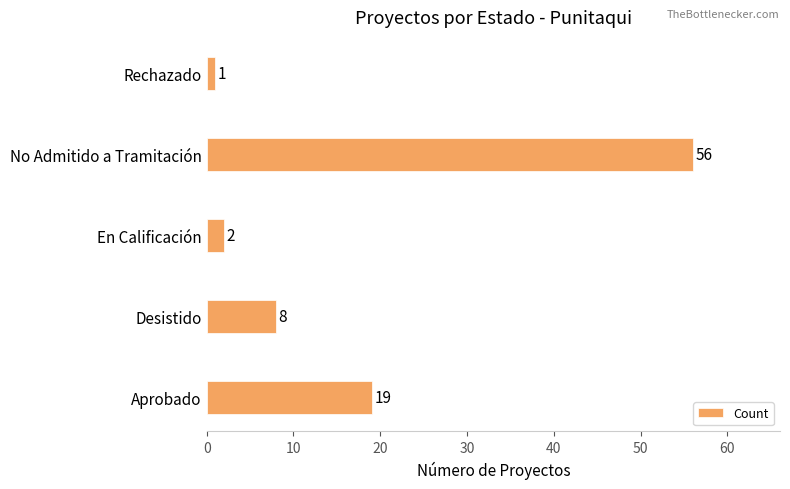

What is the average value?

17